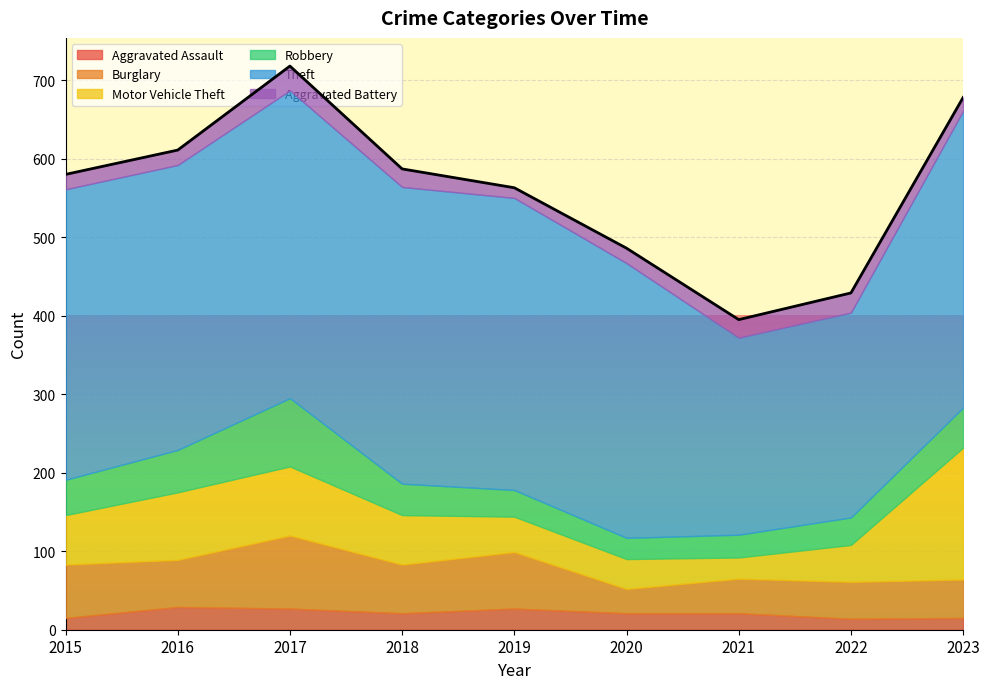

Reading left to right, extract all data points from this chart.

Aggravated Assault: 15	29	27	21	27	21	21	14	15
Burglary: 68	60	93	62	72	31	44	47	49
Motor Vehicle Theft: 63	86	88	63	45	38	27	47	168
Robbery: 45	54	87	40	34	27	29	35	51
Theft: 370	363	392	378	372	350	251	261	378
Aggravated Battery: 19	19	31	23	13	19	23	25	17